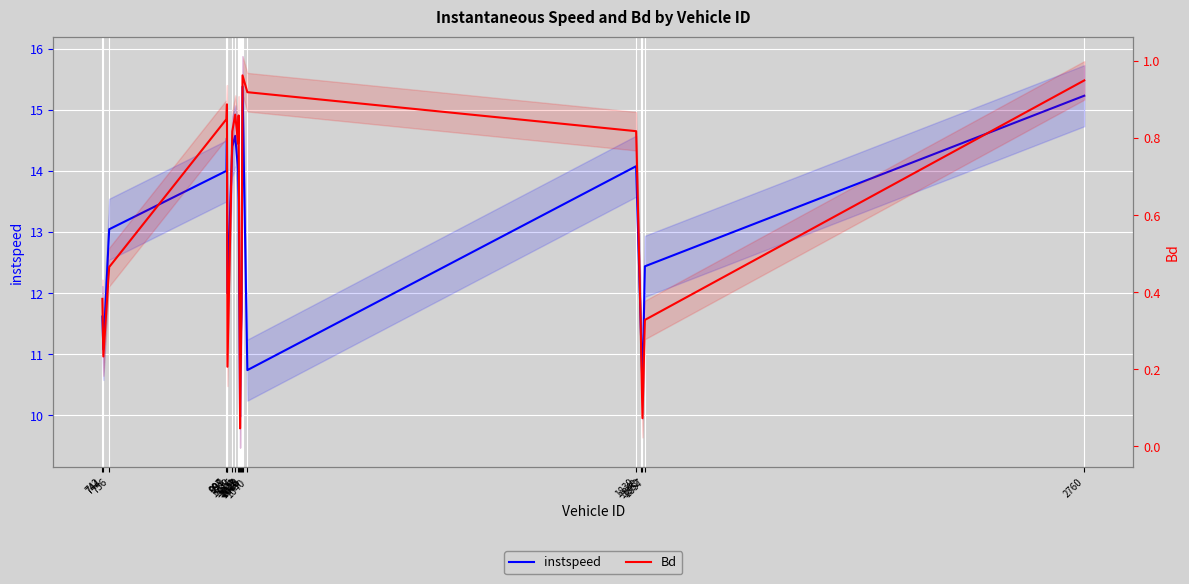

Reading left to right, transcribe all the data shown in this chart.

instspeed: 742=11.6	744=11.1	756=13.0	997=14.0	998=14.5	999=12.0	1009=14.4	1015=14.6	1021=14.0	1022=13.5	1025=10.0	1026=11.1	1028=11.7	1030=15.4	1040=10.7	1839=14.1	1848=11.6	1852=10.4	1857=12.4	2760=15.2
Bd: 742=0.4	744=0.2	756=0.5	997=0.8	998=0.9	999=0.2	1009=0.8	1015=0.9	1021=0.8	1022=0.9	1025=0.0	1026=0.2	1028=0.4	1030=1.0	1040=0.9	1839=0.8	1848=0.3	1852=0.1	1857=0.3	2760=0.9